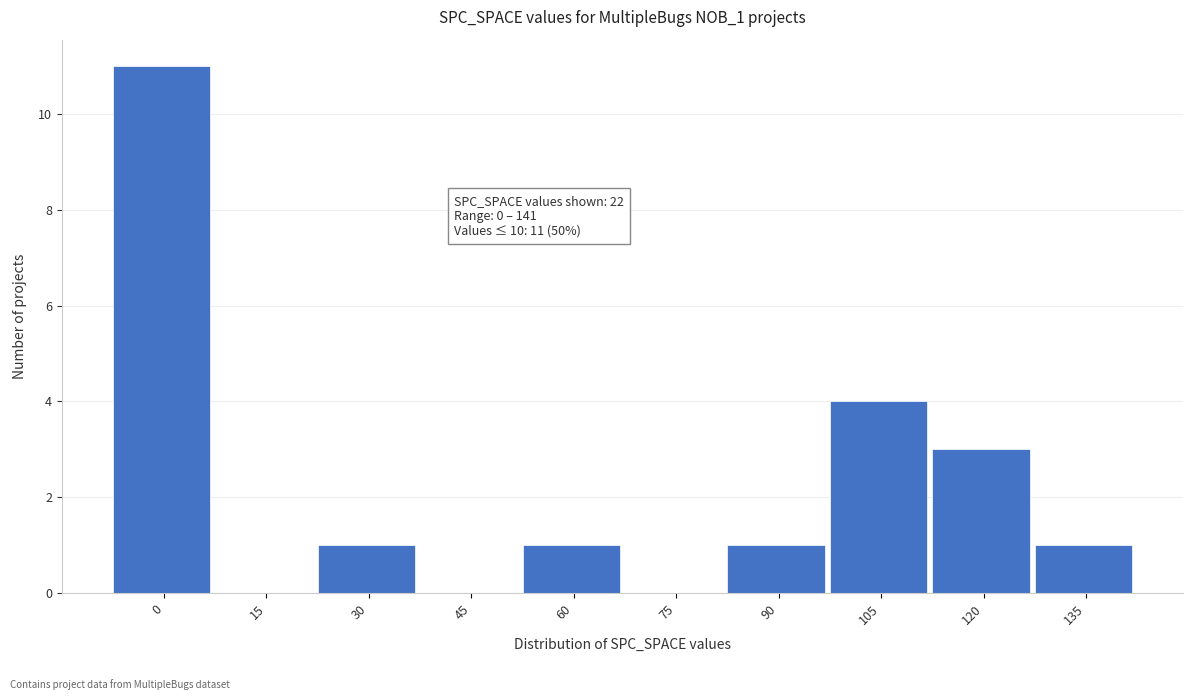

Reading left to right, list all the values displayed in this chart.

0=11	15=0	30=1	45=0	60=1	75=0	90=1	105=4	120=3	135=1